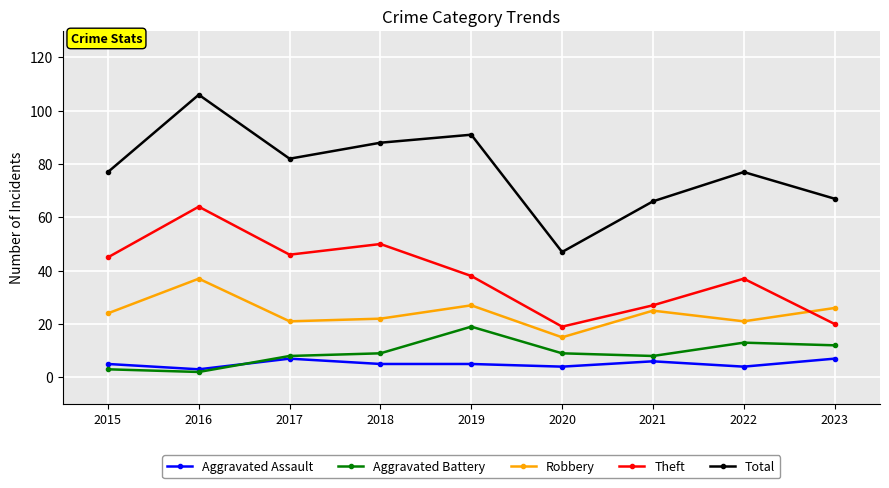

What is the difference between the maximum and second lowest values in the Robbery series?

16